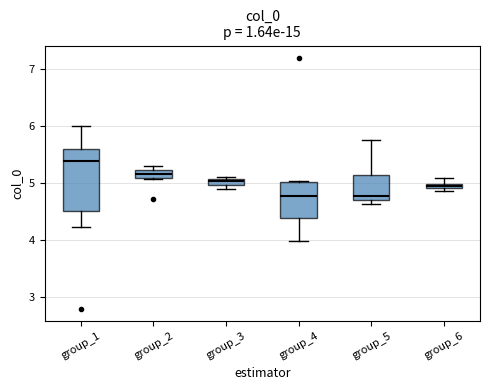

Which box has the highest median line?

group_1